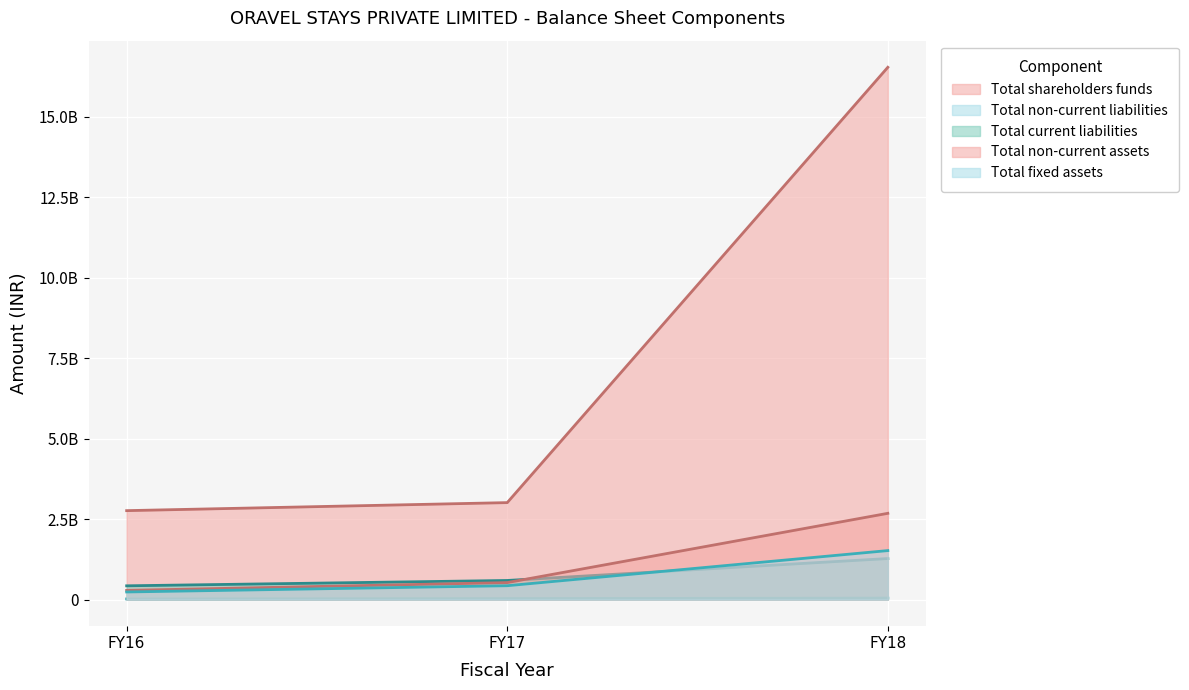

Does the chart display data point markers on the line(s)?

No